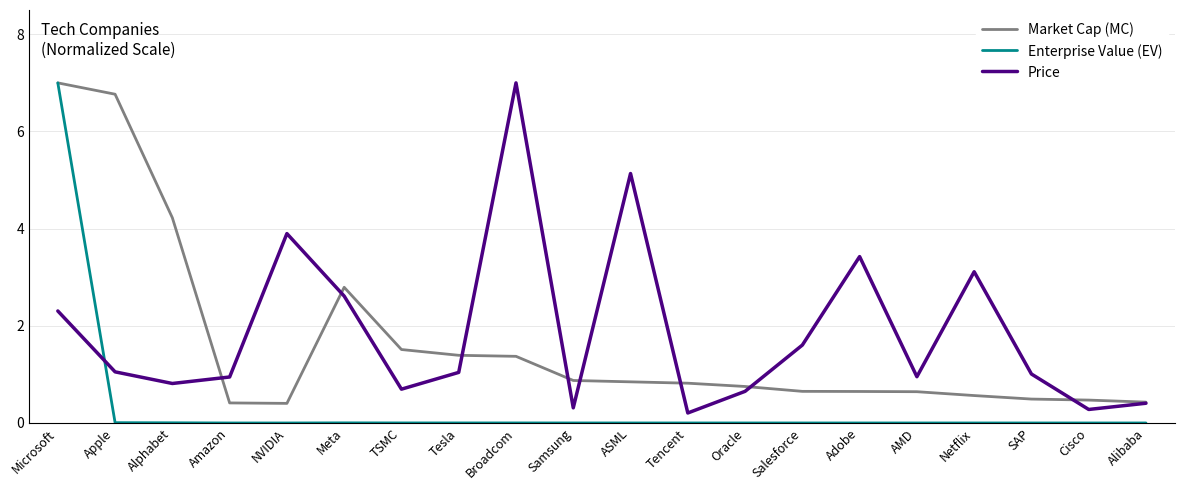

True or false: Price and Enterprise Value (EV) intersect in this chart.

True